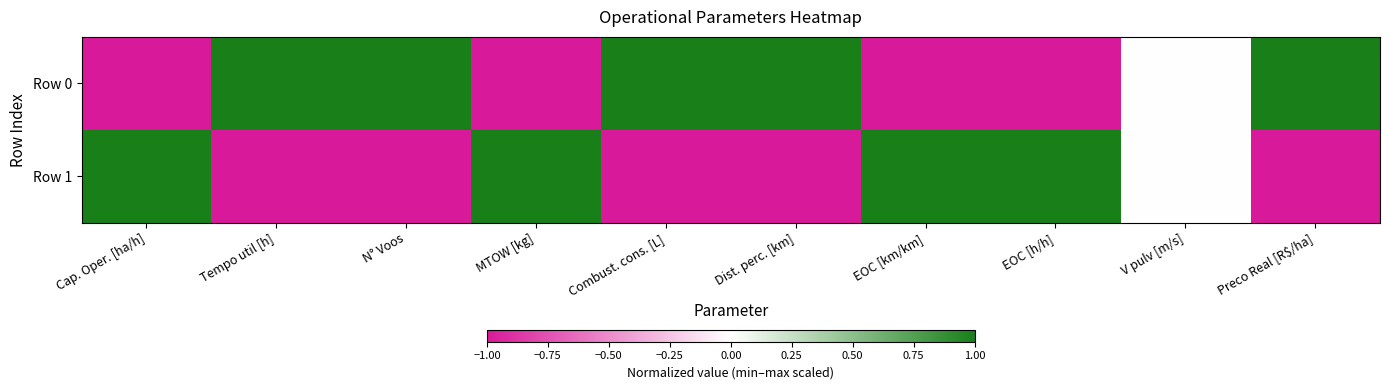

Which label corresponds to the smallest value in the chart?

Cap. Oper. [ha/h]